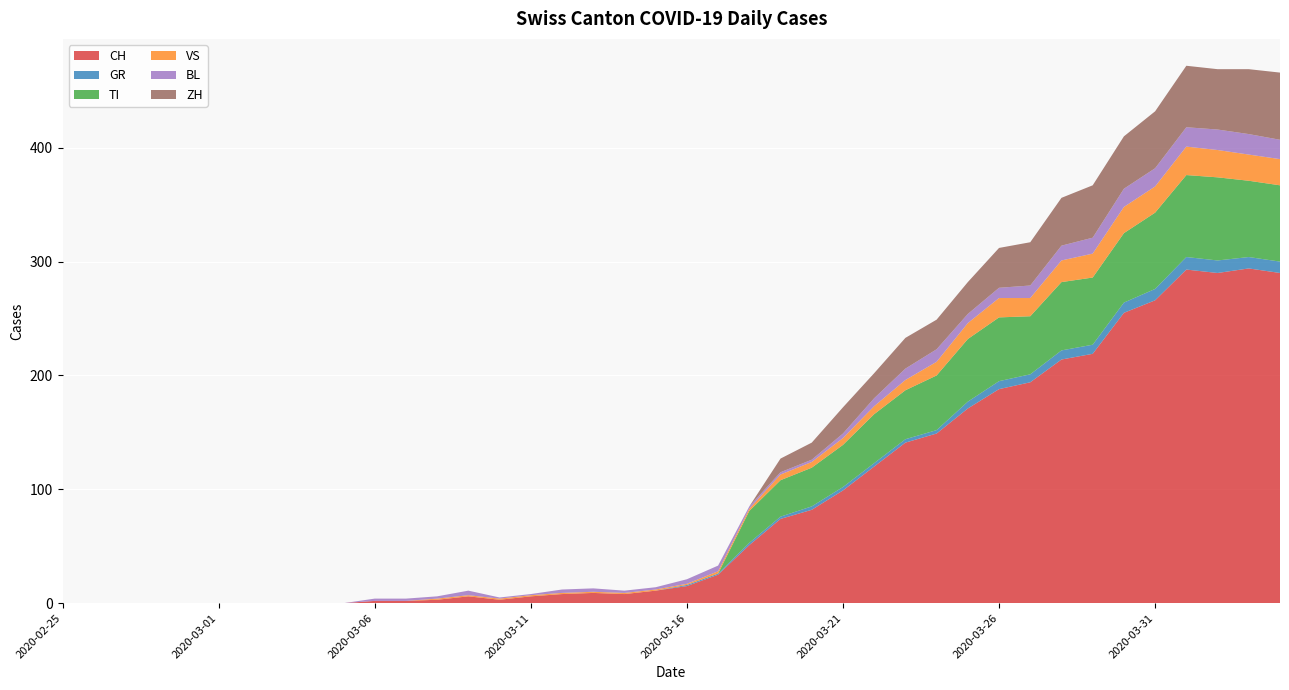

Reading right to left, transcribe all the data shown in this chart.

CH: 290	294	290	293	266	255	219	214	194	188	171	149	141	120	99	82	74	51	25	15	11	8	9	8	6	3	6	3	2	2	0	0	0	0	0	0	0	0	0	0
GR: 10	10	11	11	10	9	8	8	7	7	6	3	3	3	3	3	2	2	1	1	0	0	0	0	0	0	0	0	0	0	0	0	0	0	0	0	0	0	0	0
TI: 67	67	73	72	67	61	59	60	51	56	55	48	43	43	37	34	32	28	0	0	0	0	0	0	0	0	0	0	0	0	0	0	0	0	0	0	0	0	0	0
VS: 23	23	24	25	23	23	21	19	16	17	14	12	9	7	6	5	5	2	2	1	1	1	1	1	1	1	1	1	0	0	0	0	0	0	0	0	0	0	0	0
BL: 17	18	18	17	16	16	14	13	11	9	8	11	10	7	4	2	2	2	5	4	2	2	3	3	1	1	4	2	2	2	0	0	0	0	0	0	0	0	0	0
ZH: 59	57	53	54	50	46	46	42	38	35	28	26	27	22	23	15	12	0	0	0	0	0	0	0	0	0	0	0	0	0	0	0	0	0	0	0	0	0	0	0